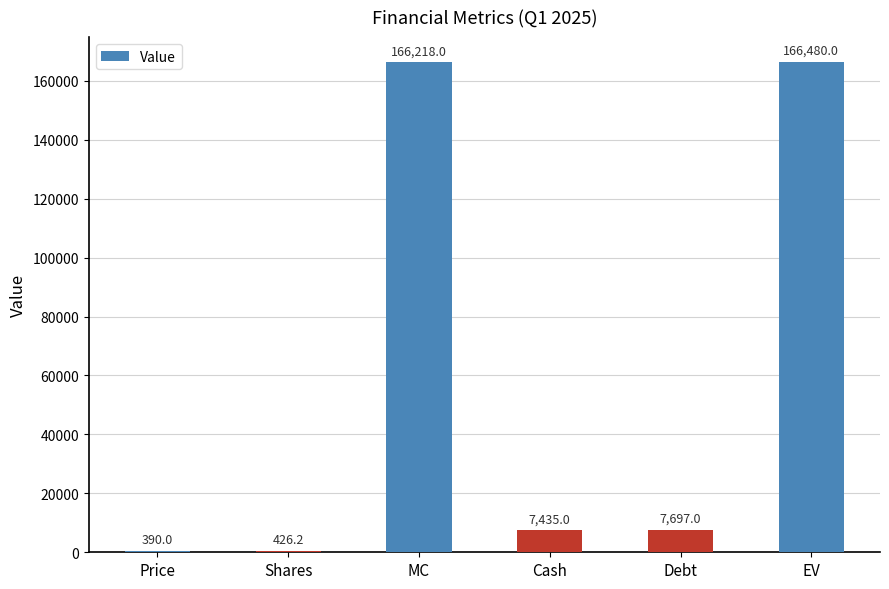

What is the greatest value displayed?

166480.0